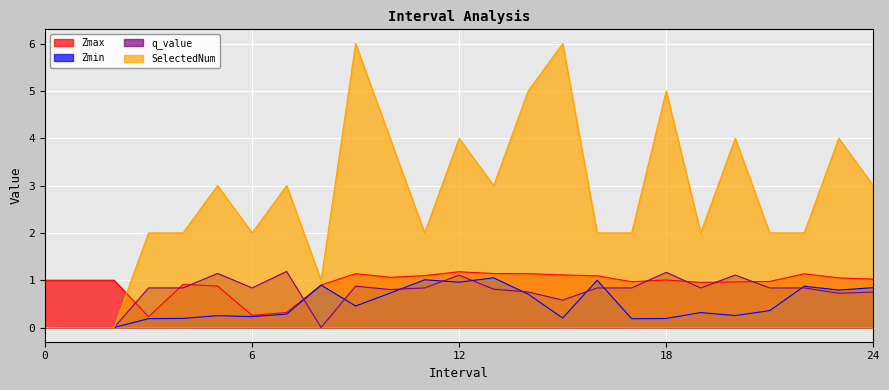

What is the total value across all series at 21?

4.2